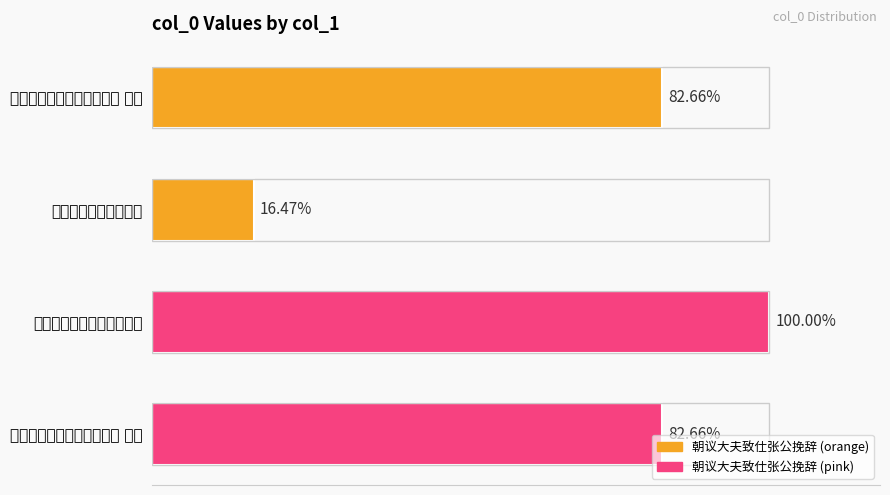

Are the bars horizontal?

Yes